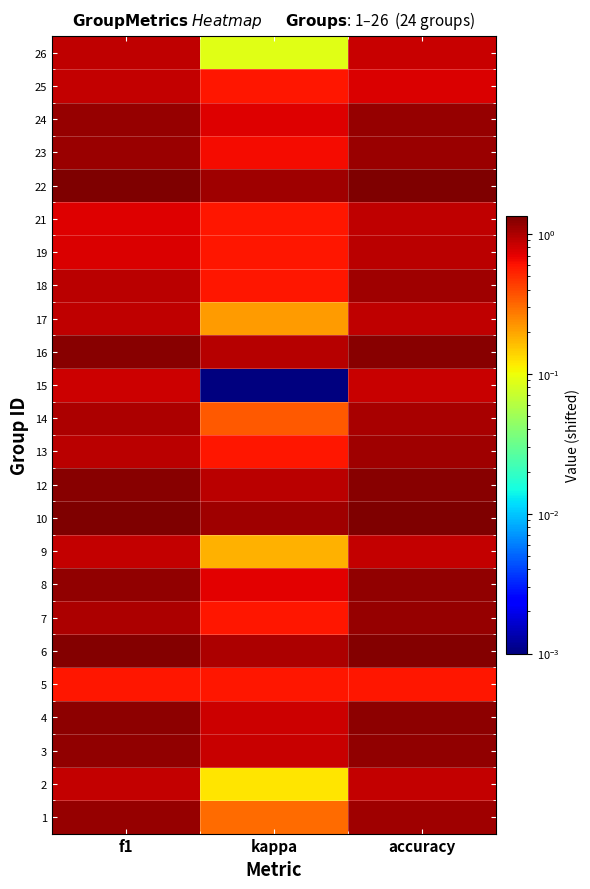

Reading right to left, what are all the values shown in this chart?

1: accuracy=1.1	kappa=0.3	f1=1.1
2: accuracy=0.9	kappa=0.1	f1=0.9
3: accuracy=1.2	kappa=0.8	f1=1.2
4: accuracy=1.2	kappa=0.8	f1=1.2
5: accuracy=0.6	kappa=0.6	f1=0.6
6: accuracy=1.3	kappa=1.0	f1=1.3
7: accuracy=1.1	kappa=0.6	f1=1.0
8: accuracy=1.2	kappa=0.7	f1=1.2
9: accuracy=0.9	kappa=0.2	f1=0.9
10: accuracy=1.3	kappa=1.1	f1=1.3
12: accuracy=1.3	kappa=0.9	f1=1.3
13: accuracy=1.1	kappa=0.6	f1=0.9
14: accuracy=1.0	kappa=0.4	f1=1.0
15: accuracy=0.8	kappa=0.0	f1=0.8
16: accuracy=1.3	kappa=0.9	f1=1.3
17: accuracy=0.9	kappa=0.2	f1=0.9
18: accuracy=1.1	kappa=0.6	f1=0.9
19: accuracy=0.9	kappa=0.6	f1=0.8
21: accuracy=0.9	kappa=0.6	f1=0.7
22: accuracy=1.3	kappa=1.1	f1=1.3
23: accuracy=1.1	kappa=0.6	f1=1.1
24: accuracy=1.2	kappa=0.7	f1=1.2
25: accuracy=0.8	kappa=0.6	f1=0.9
26: accuracy=0.8	kappa=0.1	f1=0.9